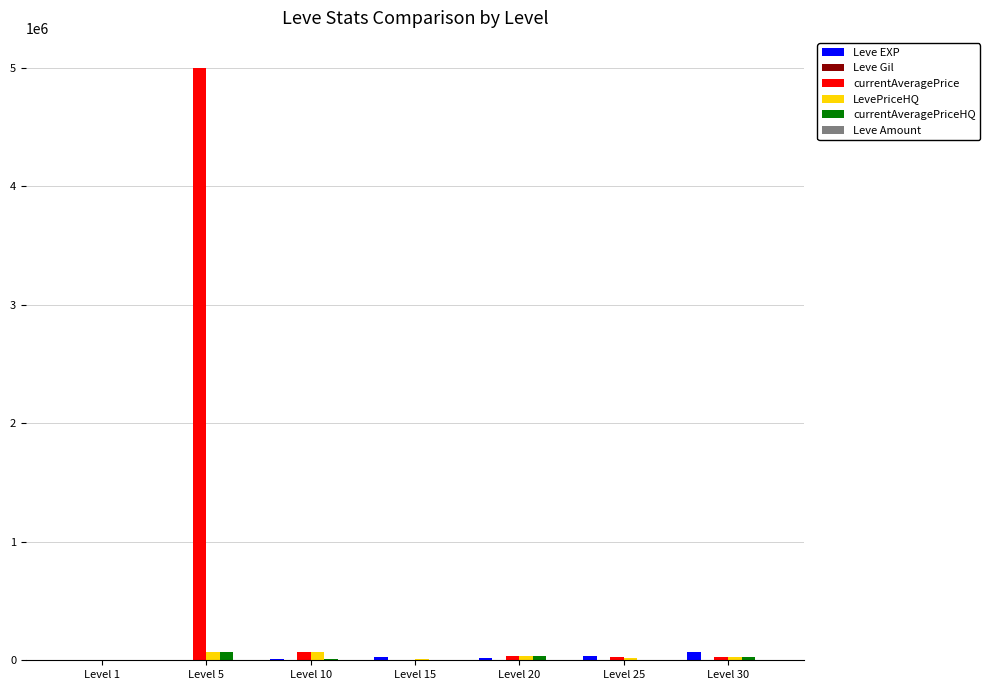

What is the sum of all Leve EXP values?

164730